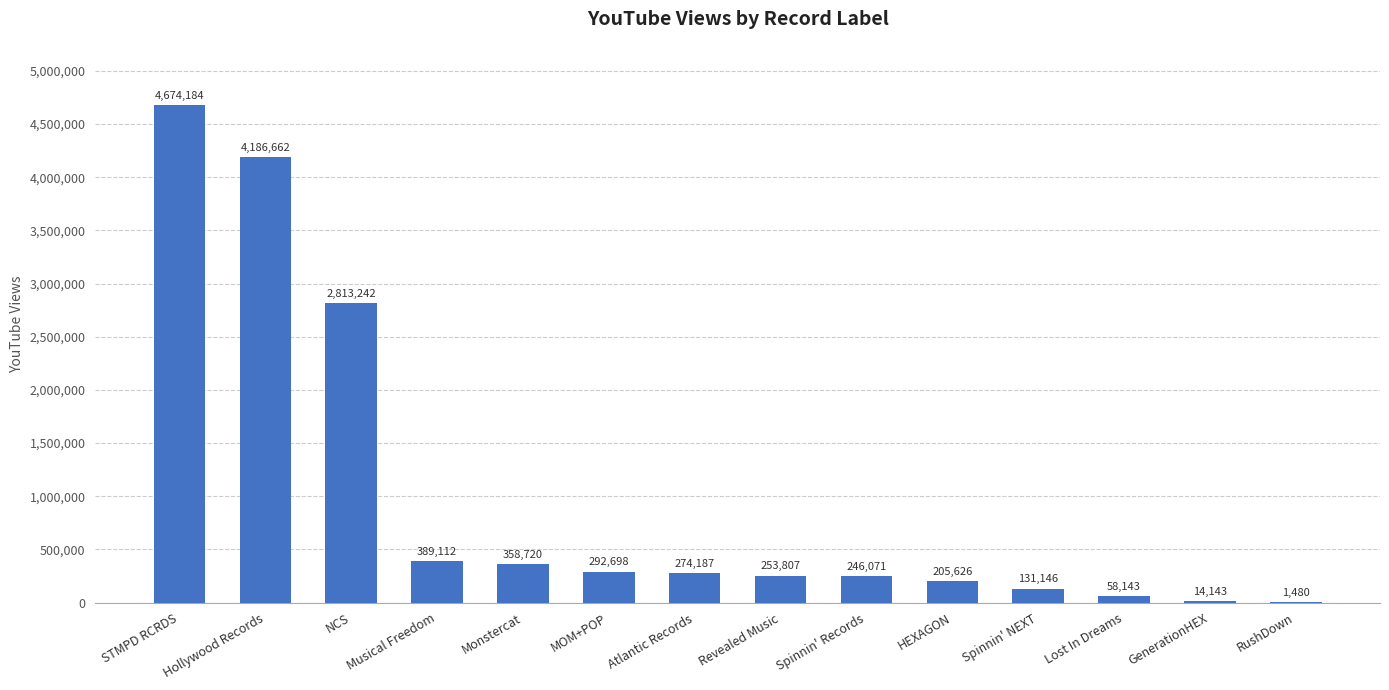

Count the number of data series in this chart.

1